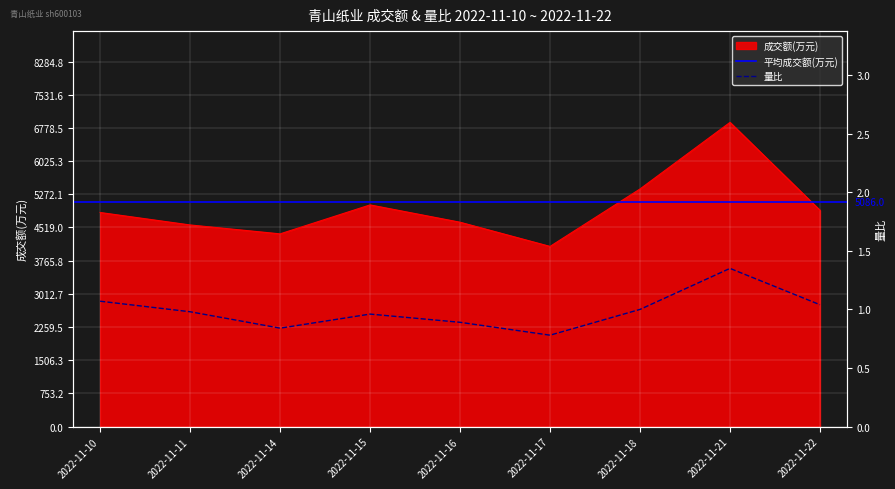

Reading left to right, list all the values displayed in this chart.

成交额(万元): 2022-11-10=4859.0	2022-11-11=4576.0	2022-11-14=4374.0	2022-11-15=5031.0	2022-11-16=4638.0	2022-11-17=4089.0	2022-11-18=5393.0	2022-11-21=6904.0	2022-11-22=4909.0
量比: 2022-11-10=1.1	2022-11-11=1.0	2022-11-14=0.8	2022-11-15=1.0	2022-11-16=0.9	2022-11-17=0.8	2022-11-18=1.0	2022-11-21=1.4	2022-11-22=1.0